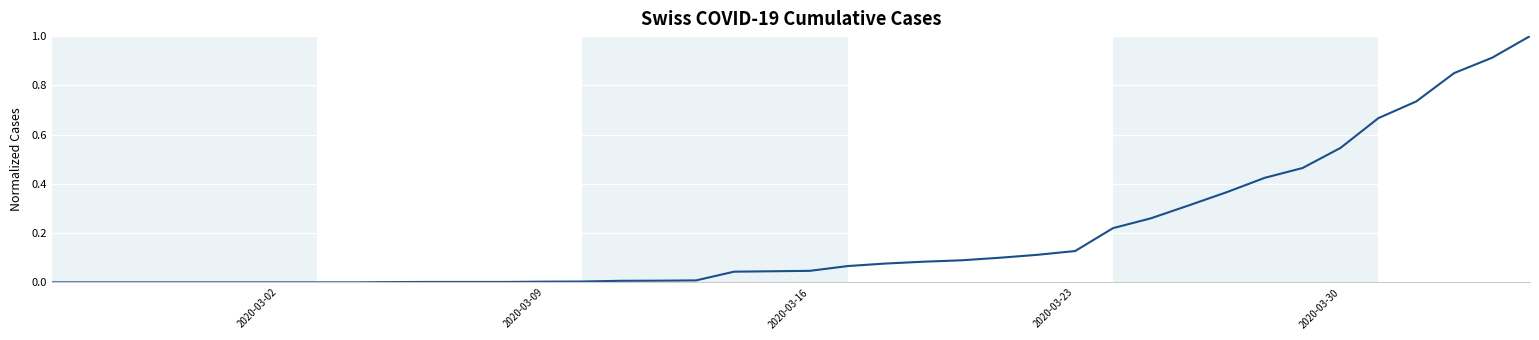

How many lines are shown in the chart?

1